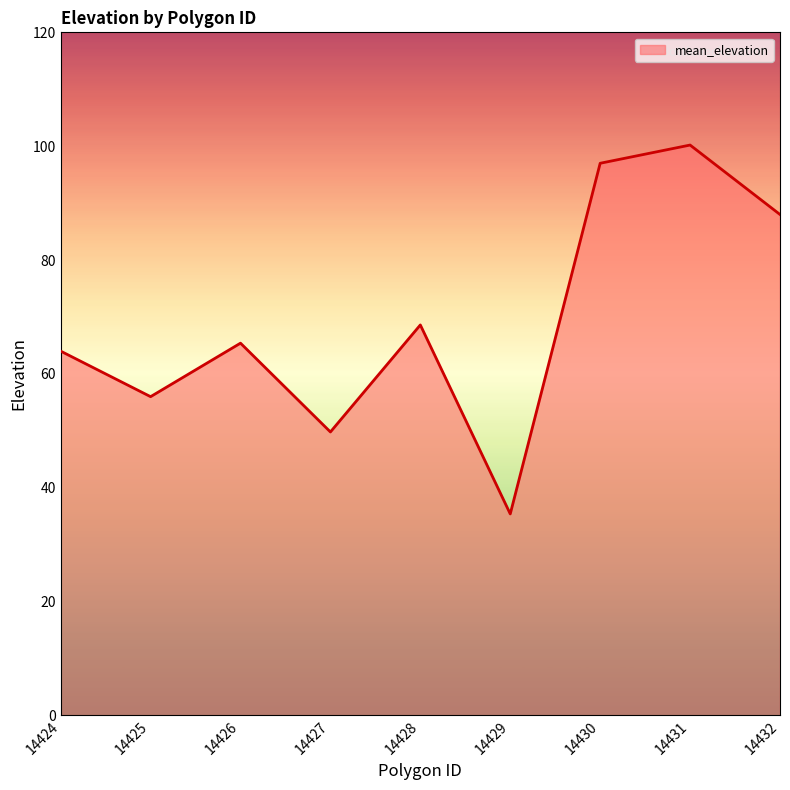

What value does the data have at 14425?

56.0